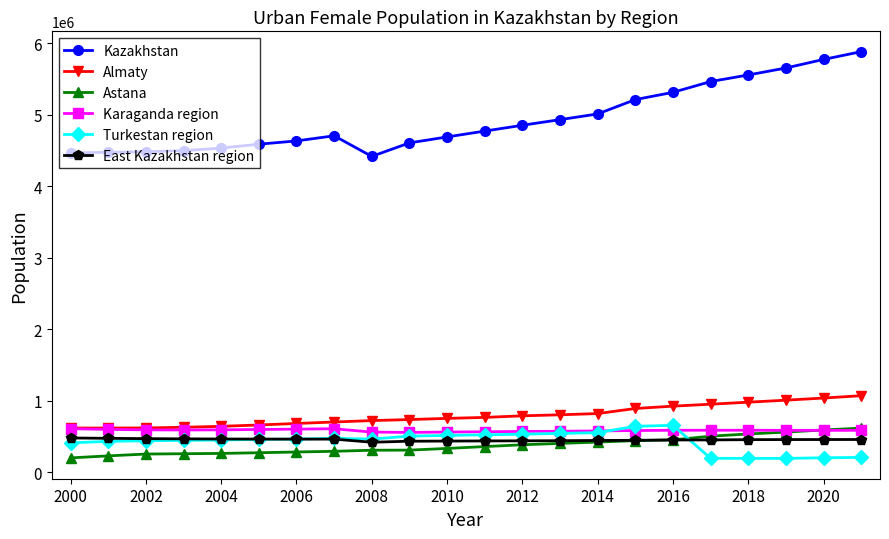

True or false: Turkestan region has more than 0 interior local peaks.

True